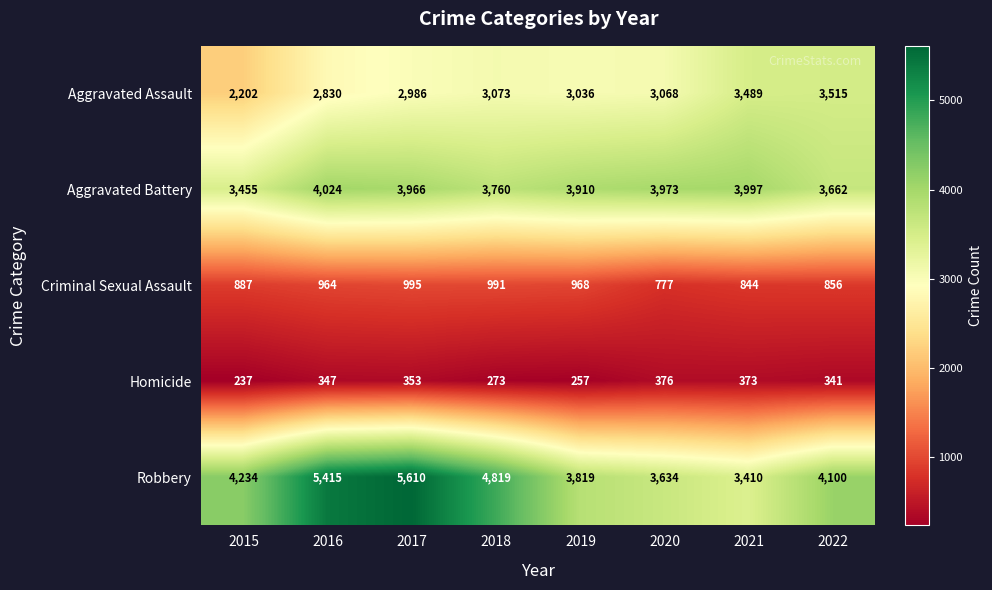

What is the minimum value for Aggravated Battery?

3455